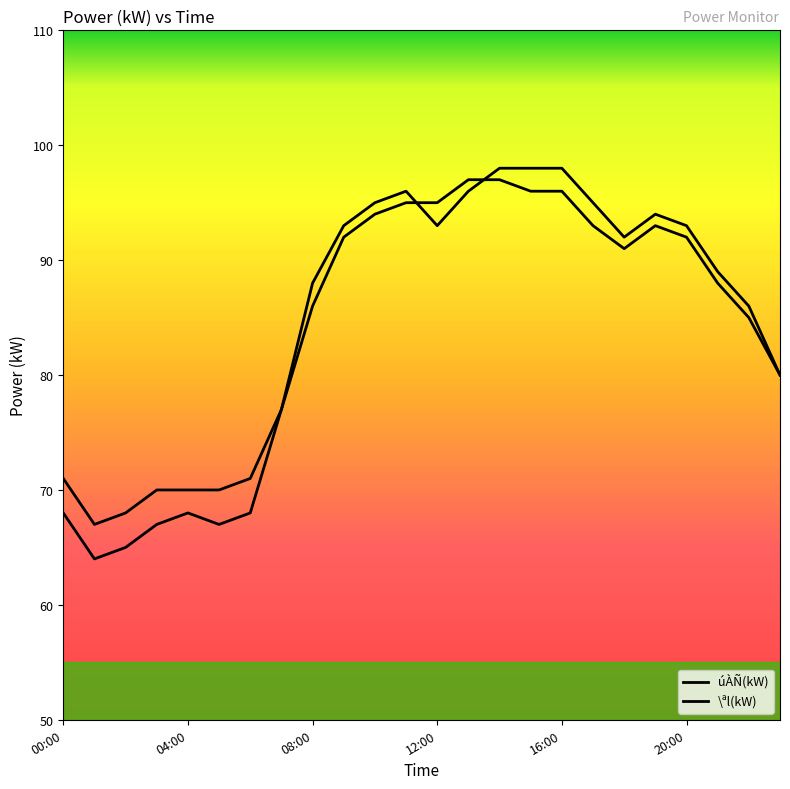

Does the chart display data point markers on the line(s)?

No